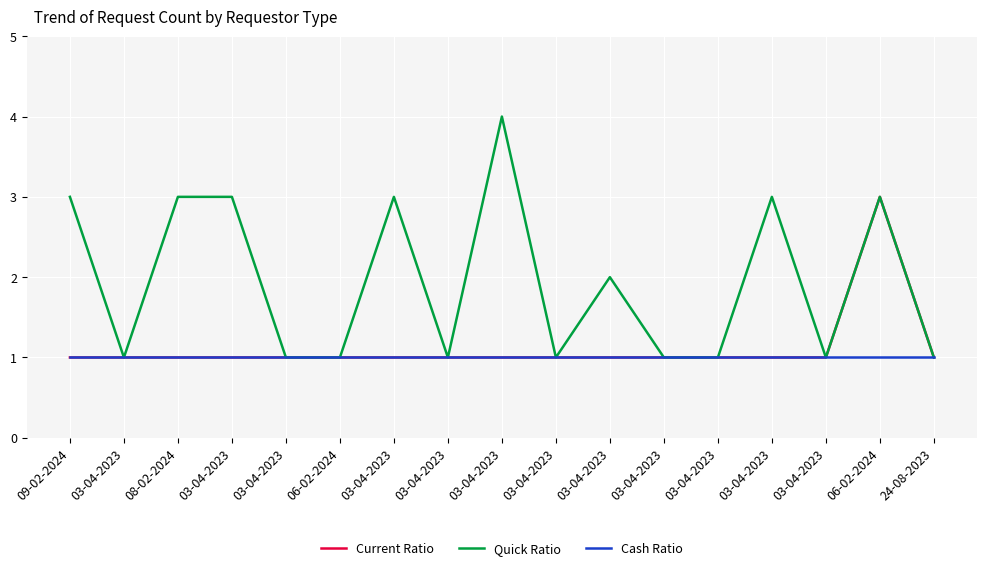

True or false: Current Ratio has a value of 0 at 03-04-2023.

False